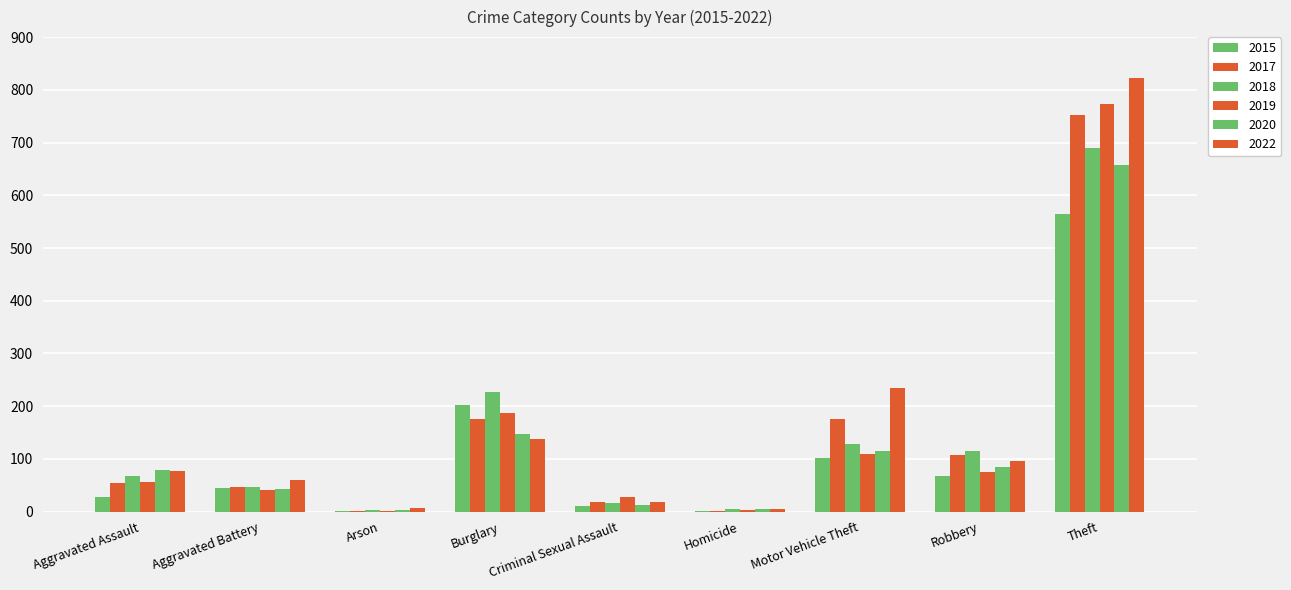

Reading left to right, extract all data points from this chart.

2015: Aggravated Assault=28	Aggravated Battery=45	Arson=2	Burglary=203	Criminal Sexual Assault=11	Homicide=2	Motor Vehicle Theft=101	Robbery=68	Theft=565
2017: Aggravated Assault=54	Aggravated Battery=46	Arson=1	Burglary=176	Criminal Sexual Assault=19	Homicide=2	Motor Vehicle Theft=176	Robbery=108	Theft=753
2018: Aggravated Assault=67	Aggravated Battery=46	Arson=4	Burglary=227	Criminal Sexual Assault=16	Homicide=5	Motor Vehicle Theft=129	Robbery=116	Theft=689
2019: Aggravated Assault=57	Aggravated Battery=42	Arson=2	Burglary=187	Criminal Sexual Assault=28	Homicide=3	Motor Vehicle Theft=110	Robbery=76	Theft=773
2020: Aggravated Assault=79	Aggravated Battery=43	Arson=3	Burglary=148	Criminal Sexual Assault=12	Homicide=6	Motor Vehicle Theft=115	Robbery=85	Theft=657
2022: Aggravated Assault=78	Aggravated Battery=61	Arson=7	Burglary=137	Criminal Sexual Assault=19	Homicide=6	Motor Vehicle Theft=235	Robbery=97	Theft=822